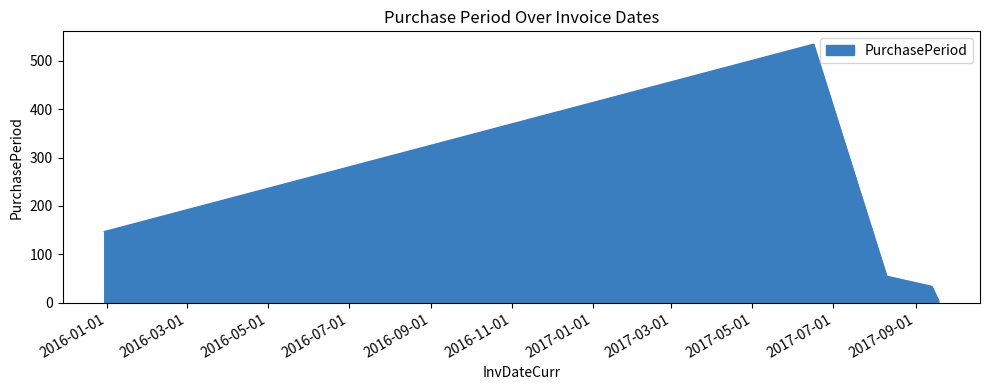

Does the chart have visible grid lines?

No